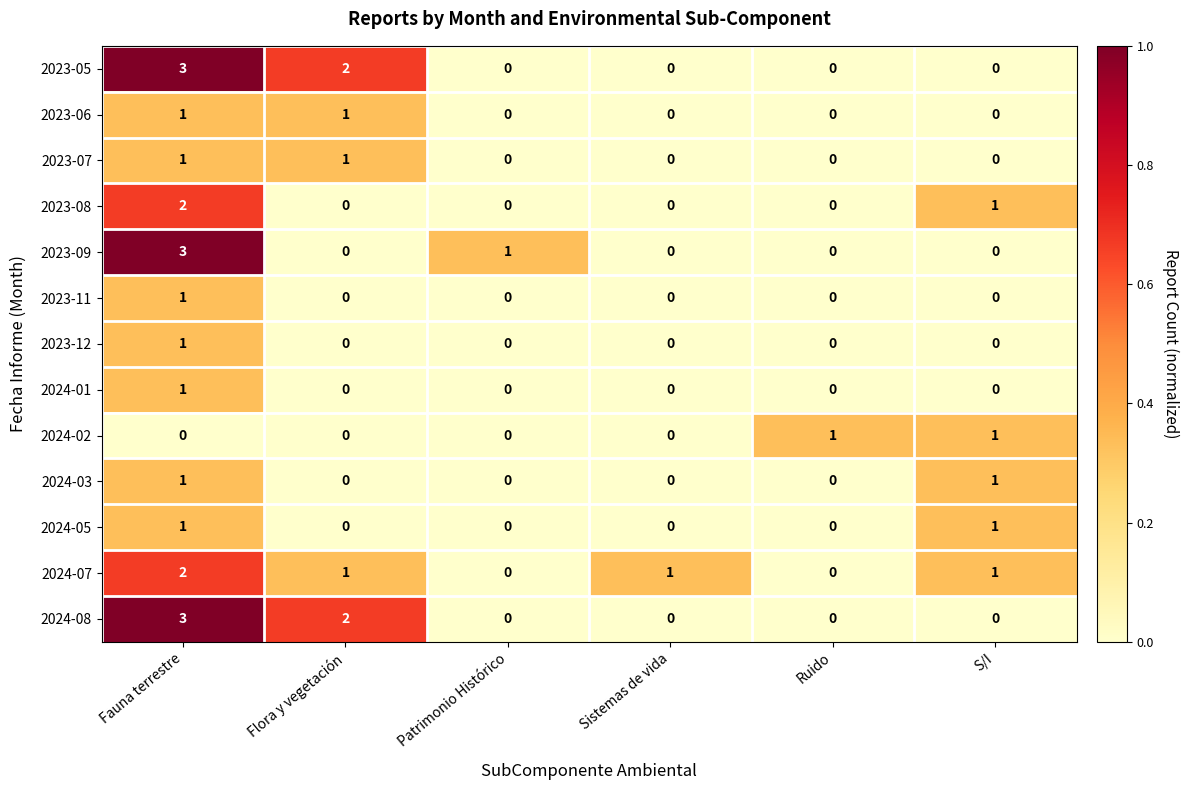

At how many categories does at least one series exceed 0?

6